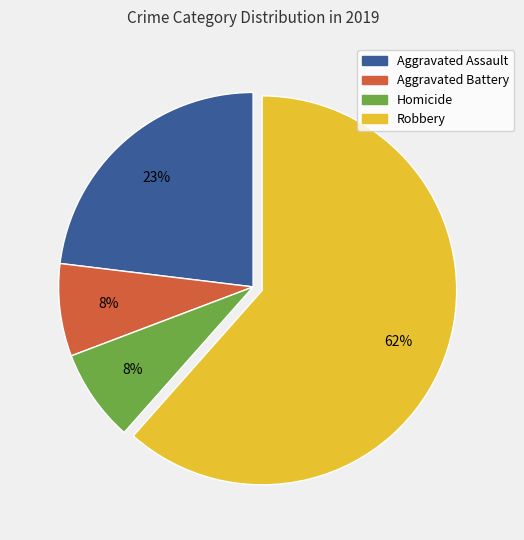

To the nearest percent, what is the average slice percentage?

25%